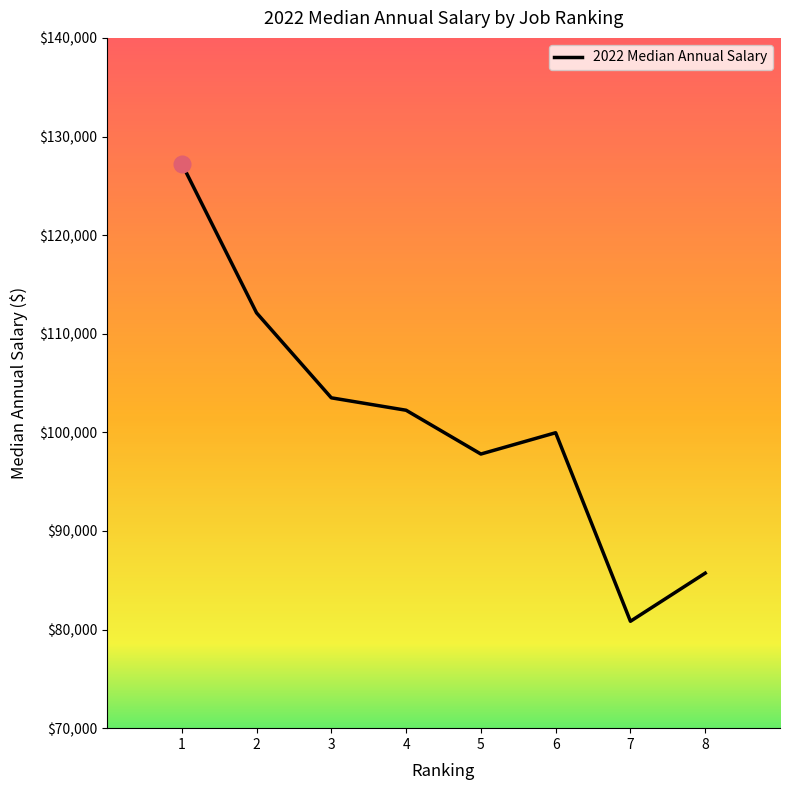

What is the difference between the values at 1 and 3?

23760